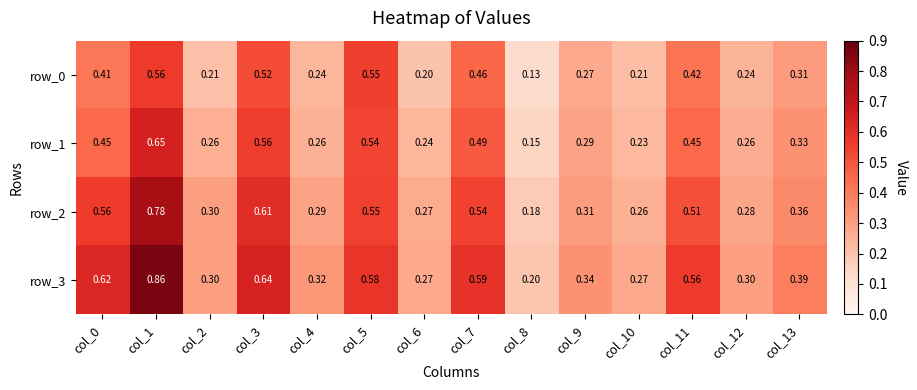

Which series has the largest range (max minus min)?

row_3